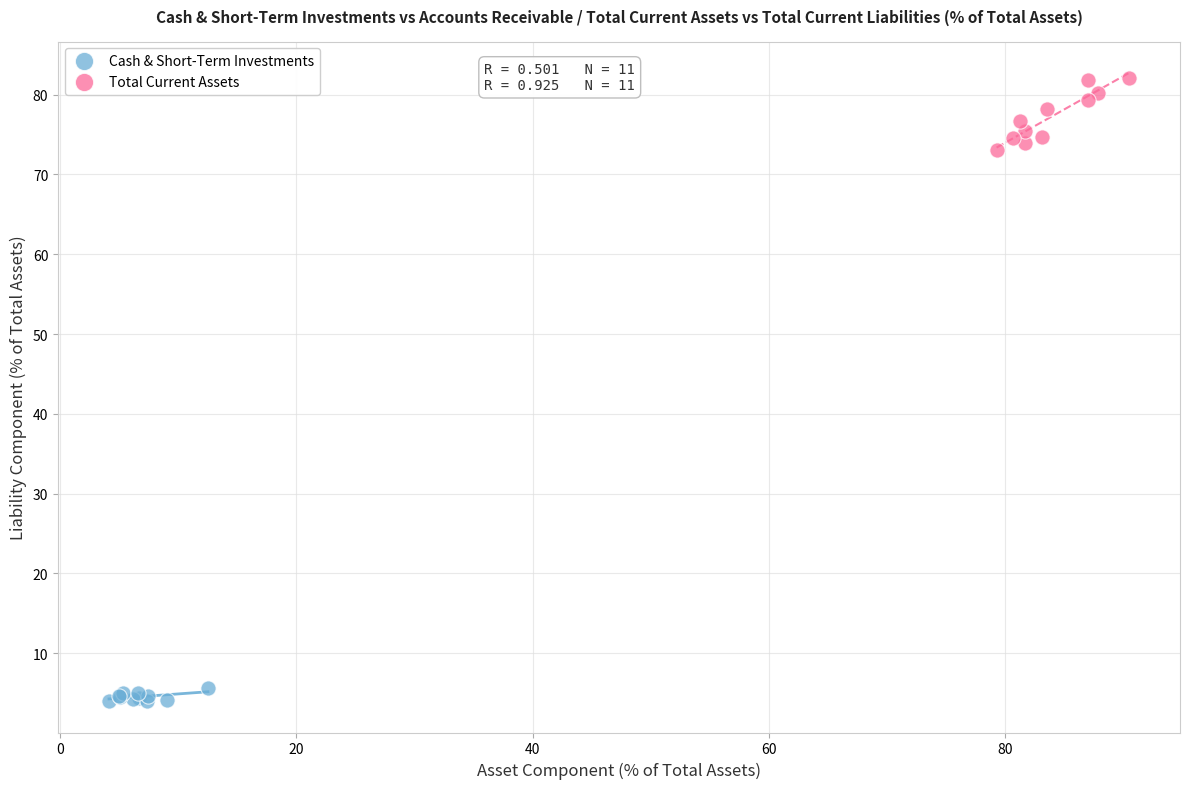

Which series has the widest spread of Y values?

Total Current Assets